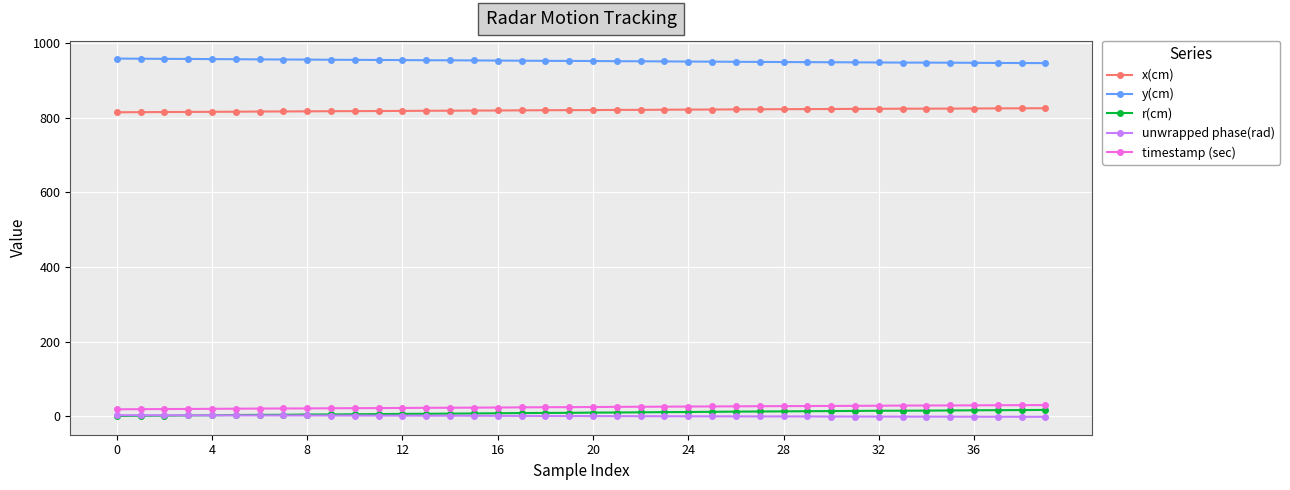

Which series has the largest total across all categories?

y(cm)